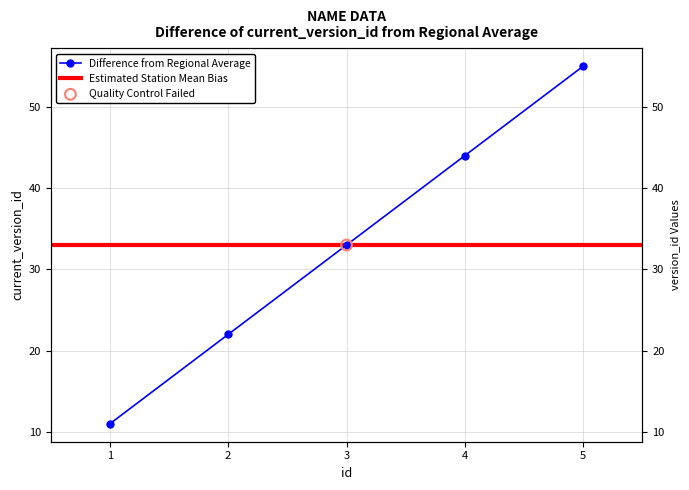

Which has a higher value, 1 or 2?

2